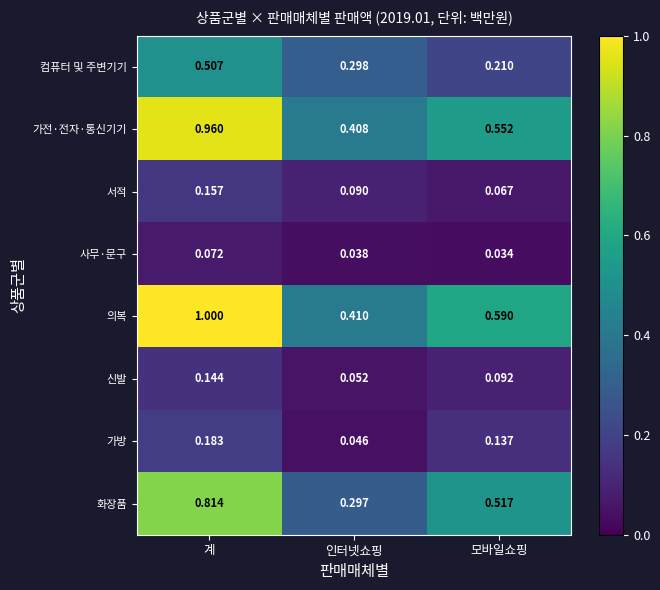

At 모바일쇼핑, list the series in order from largest to smallest.

의복, 가전·전자·통신기기, 화장품, 컴퓨터 및 주변기기, 가방, 신발, 서적, 사무·문구